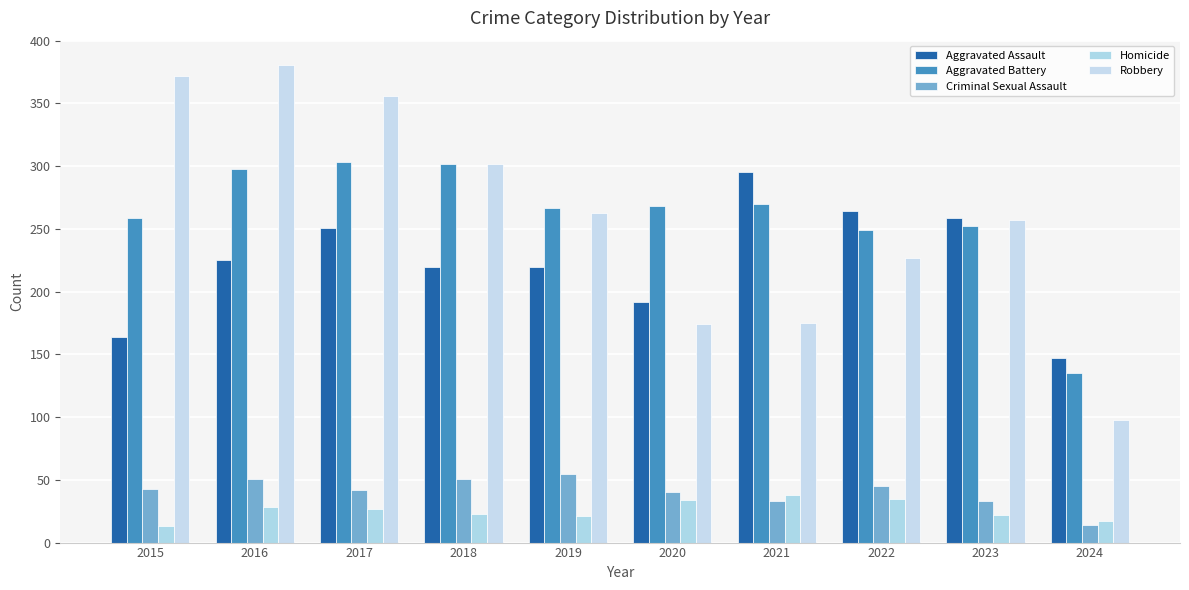

At how many categories does at least one series exceed 198?

9